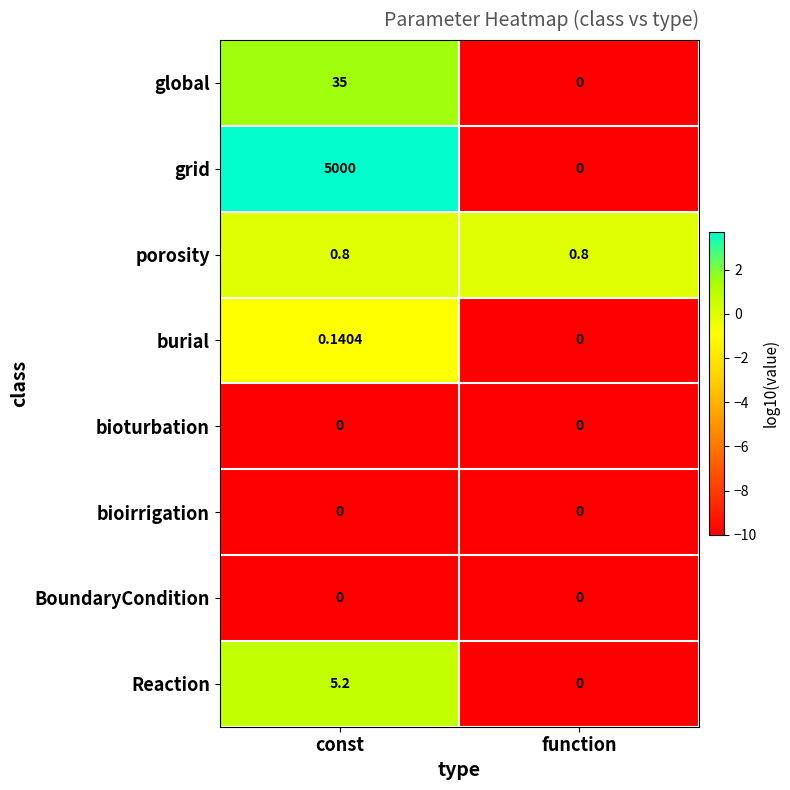

At which label does grid reach its minimum?

function